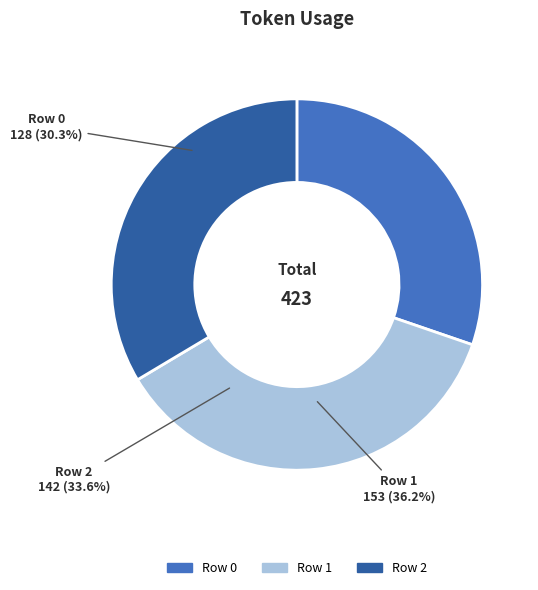

Do 2 and 0 together represent more than half of the pie?

Yes